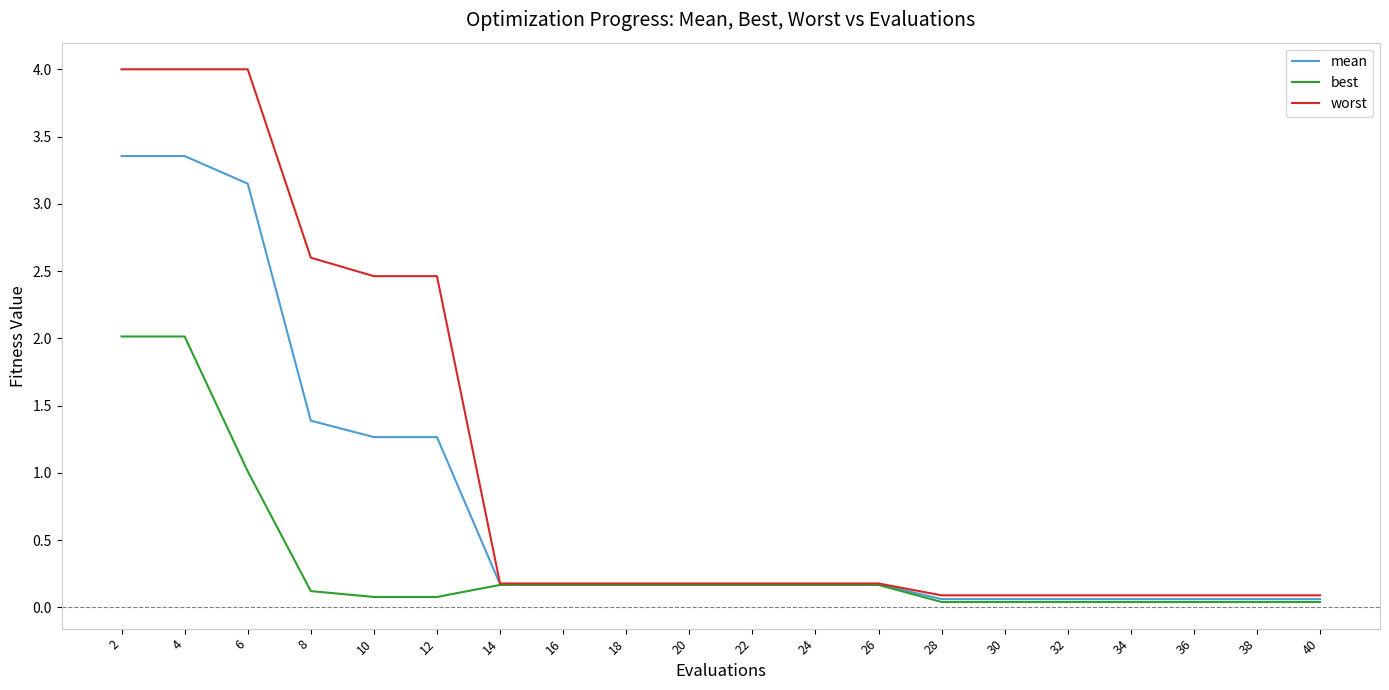

Which series has the largest total across all categories?

worst